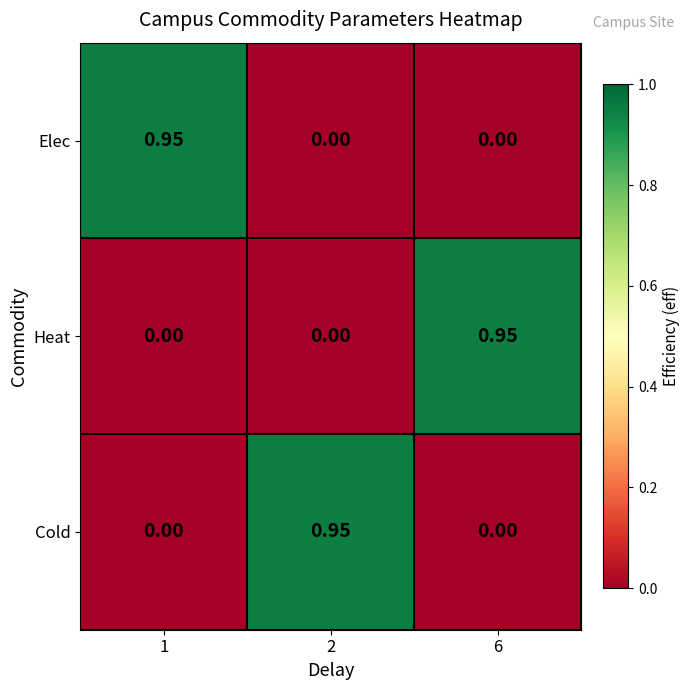

Is the value of Cold at 6 greater than the value of Elec at 1?

No